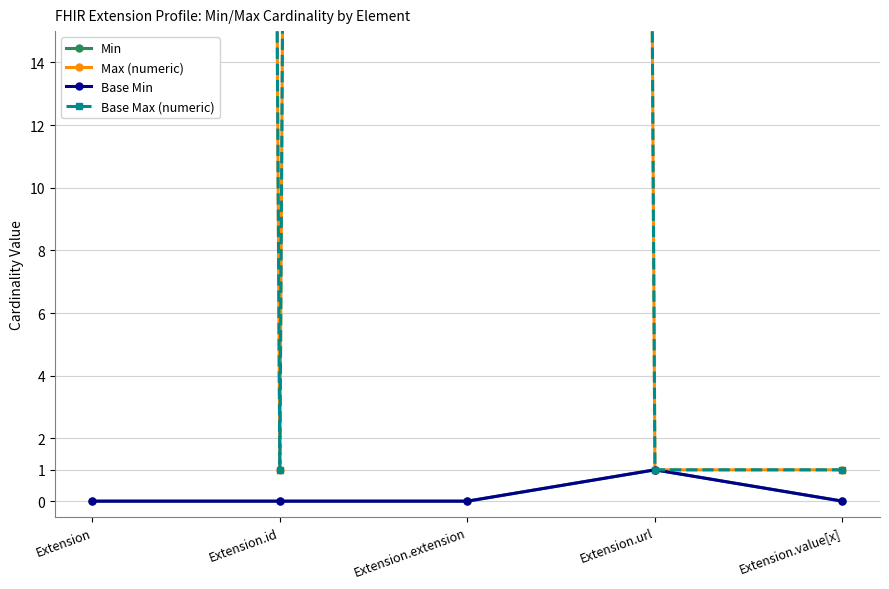

Where is the first local minimum for Max (numeric)?

Extension.id